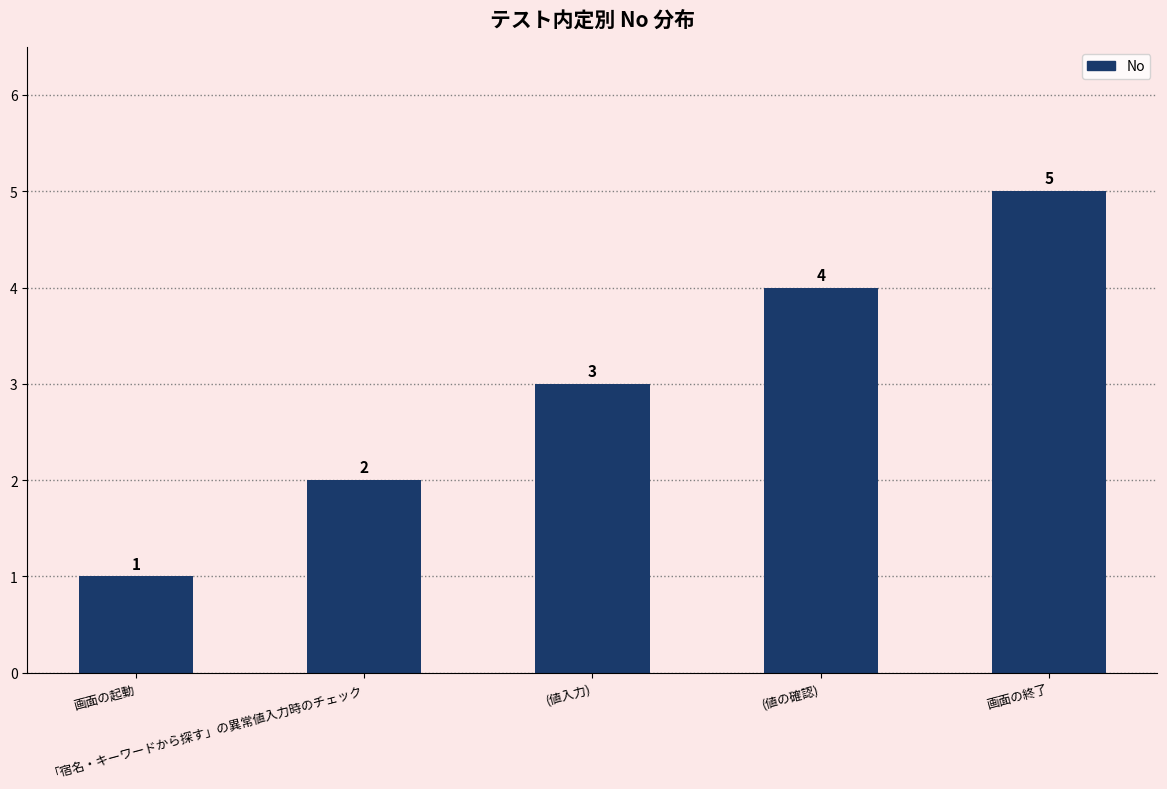

At which category is the sum across all series the highest?

画面の終了